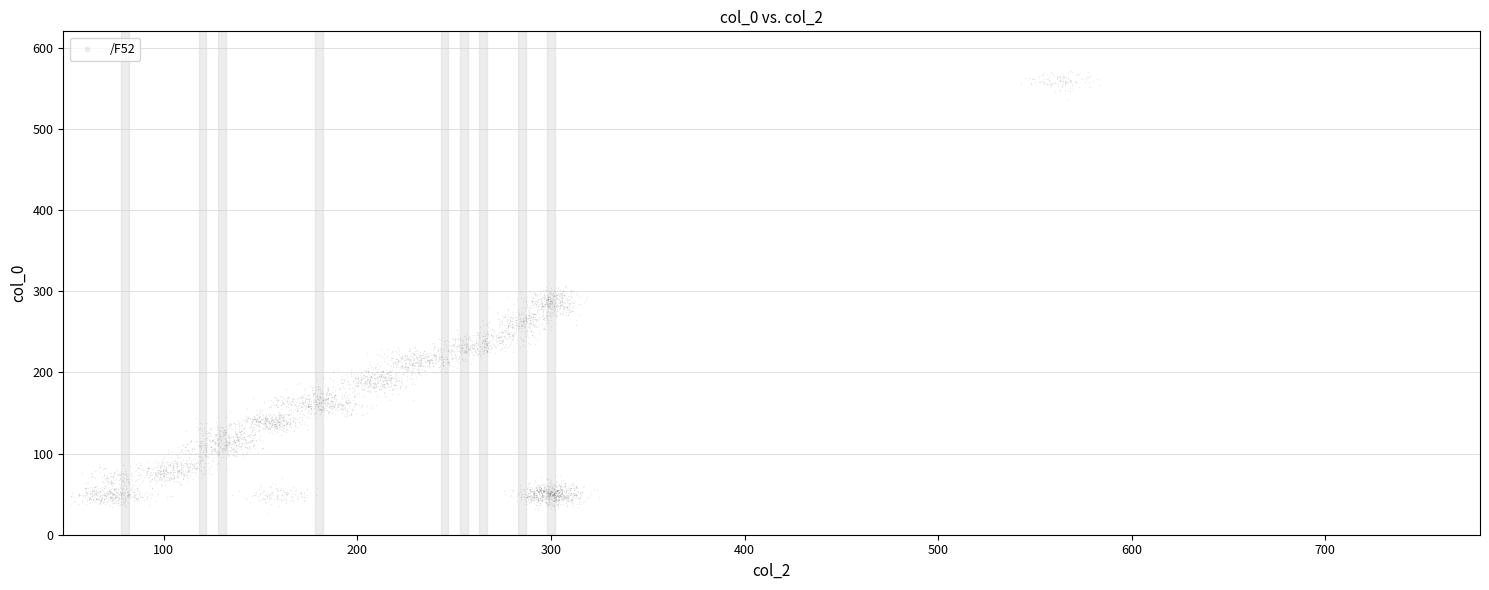

What is the range of Y values (max minus min)?

544.5